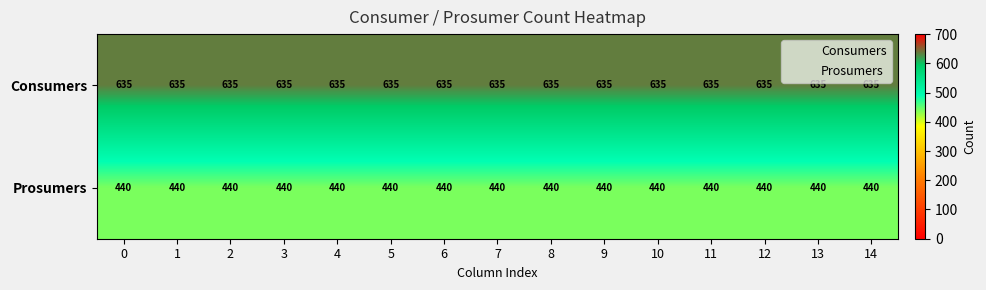

What is the maximum value shown in the chart?

635